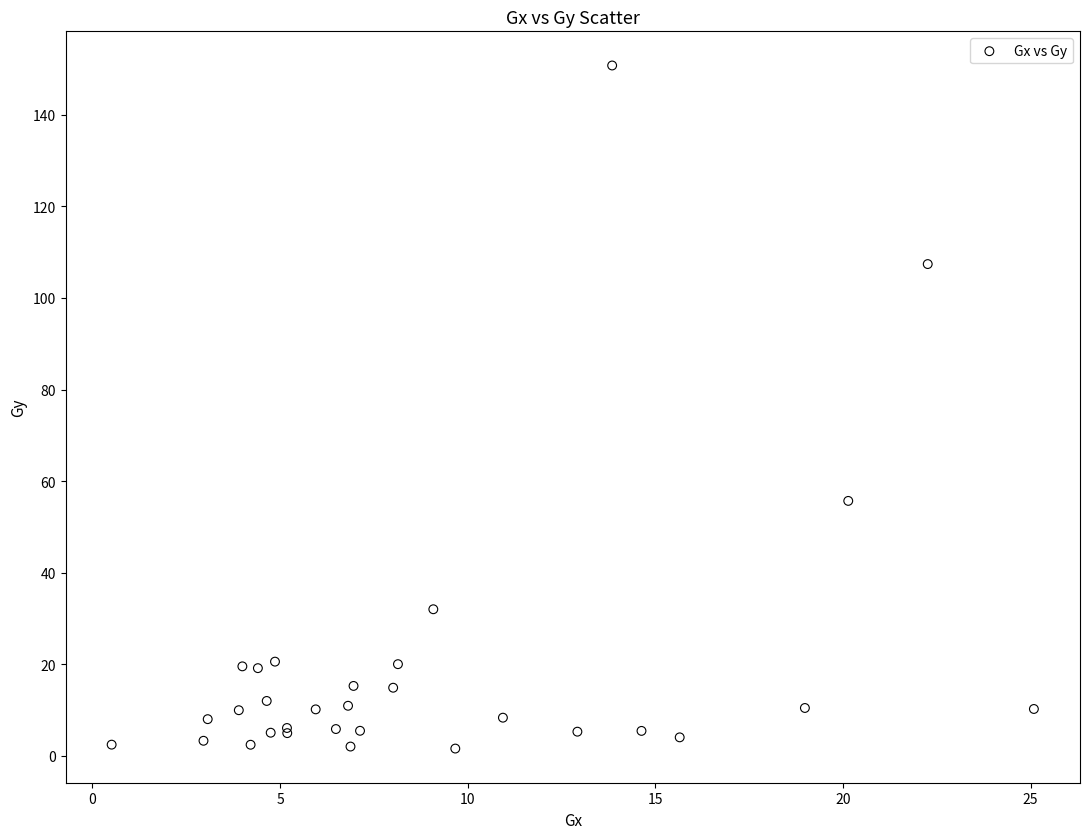

What Y value in the scatter plot is closest to 76?

55.7